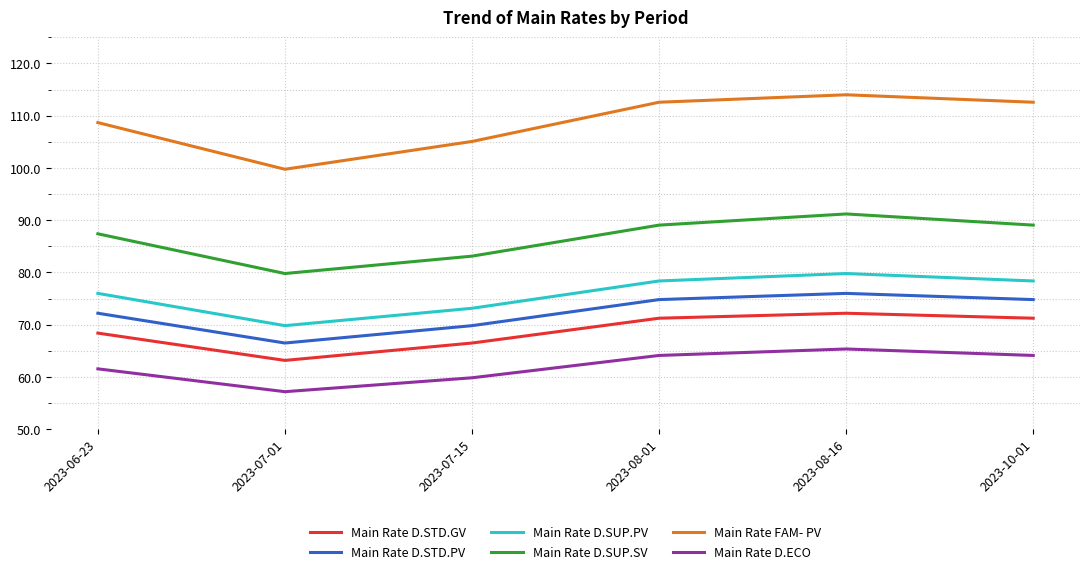

Which series has the largest range (max minus min)?

Main Rate FAM- PV